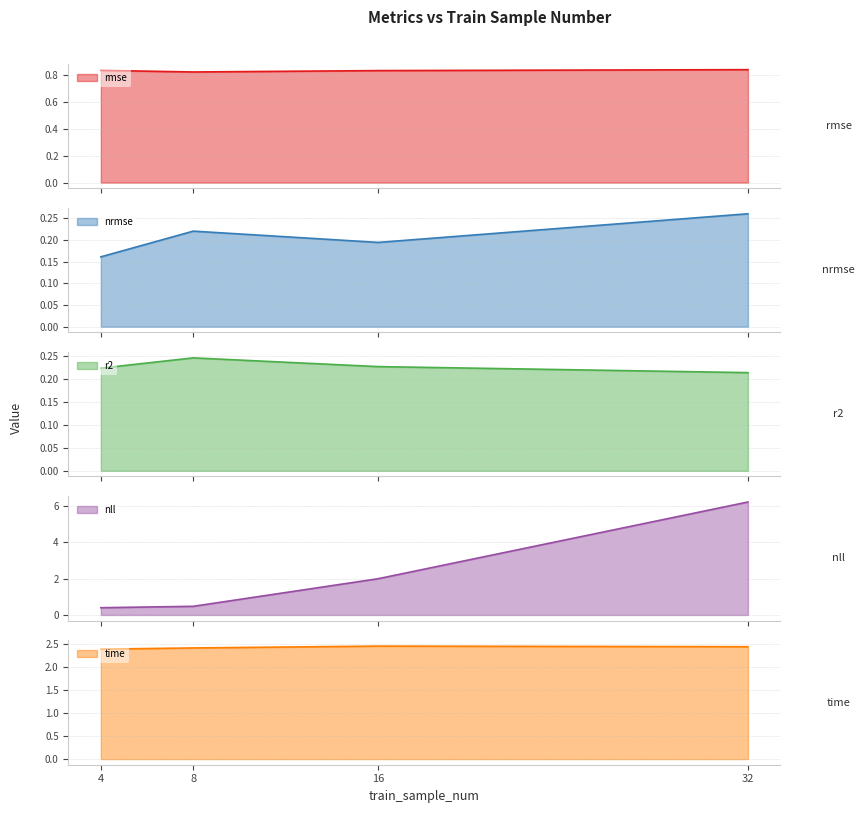

The nrmse series shows 0.3 at 16. True or false?

False